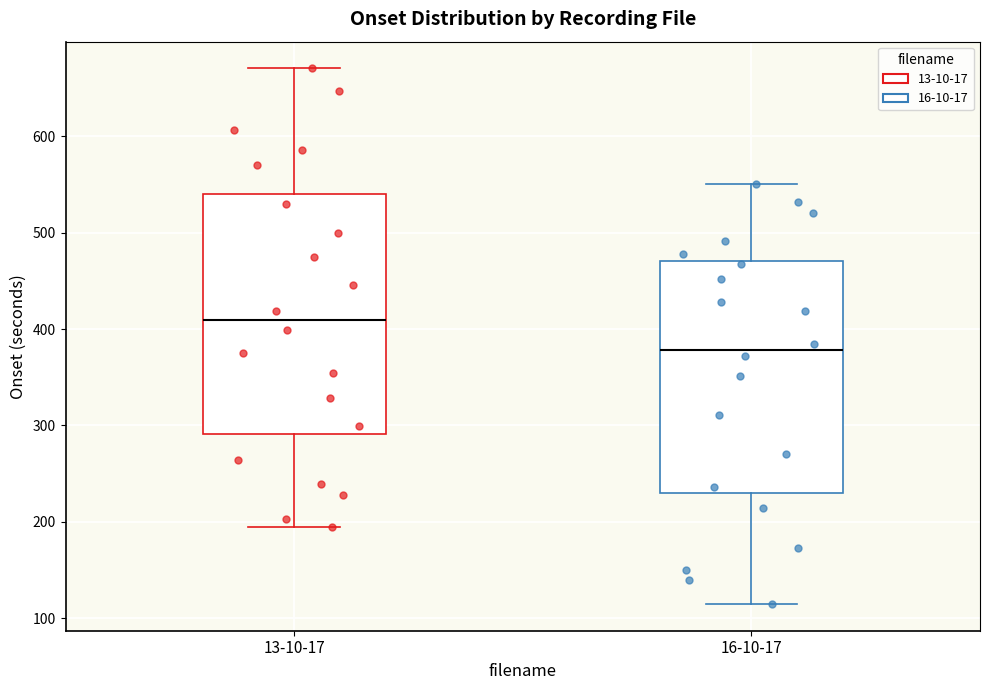

Reading left to right, transcribe this box plot: for each box, give where its median line is, the range the box spans, and where its two whiskers end, as read against the y-axis. The values are not printed on the chart, so give them approximately, as read against the axis.

13-10-17: median 410, box 290 to 540, whiskers 190 to 670
16-10-17: median 380, box 230 to 470, whiskers 110 to 550